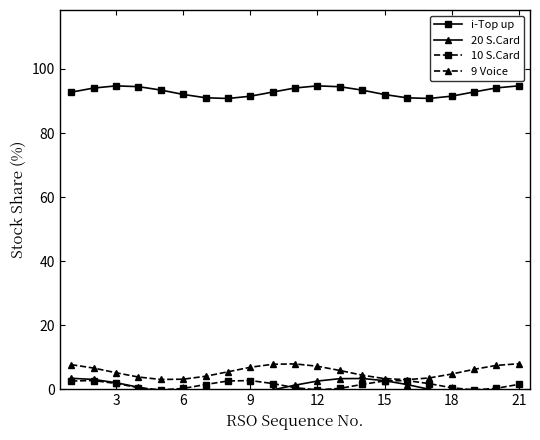

True or false: i-Top up and 10 S.Card cross at least once.

False